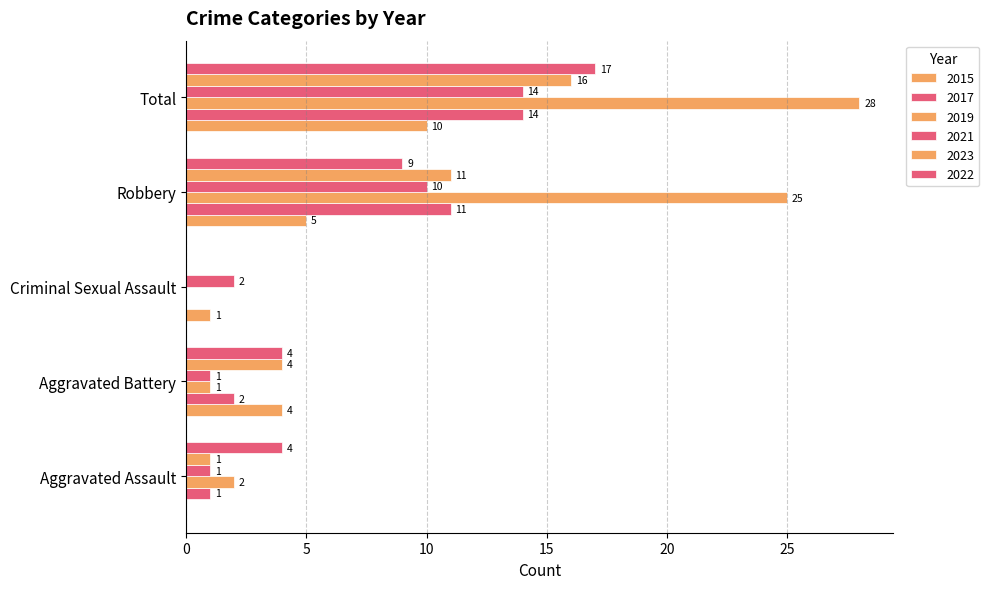

At how many categories does at least one series exceed 25?

1